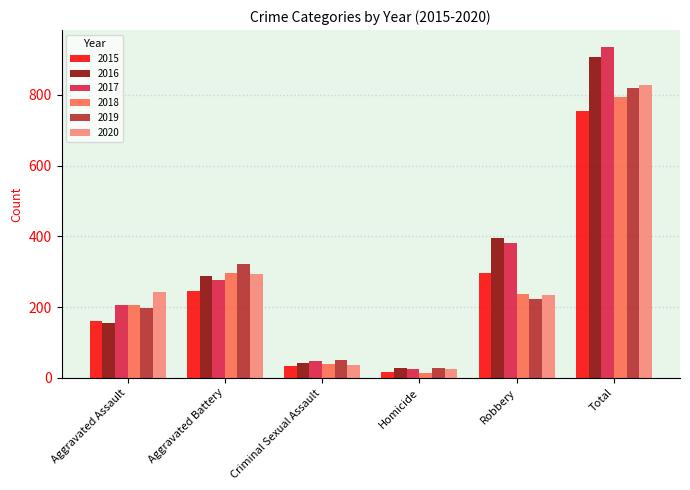

How many values in the 2017 series are below 277?

3